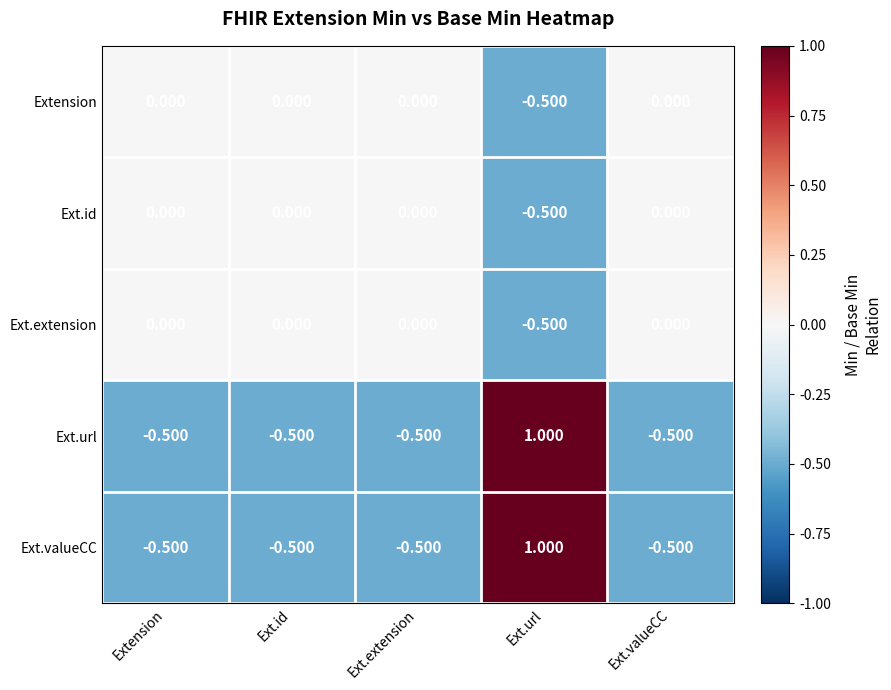

At which label does Ext.url reach its peak?

Ext.url